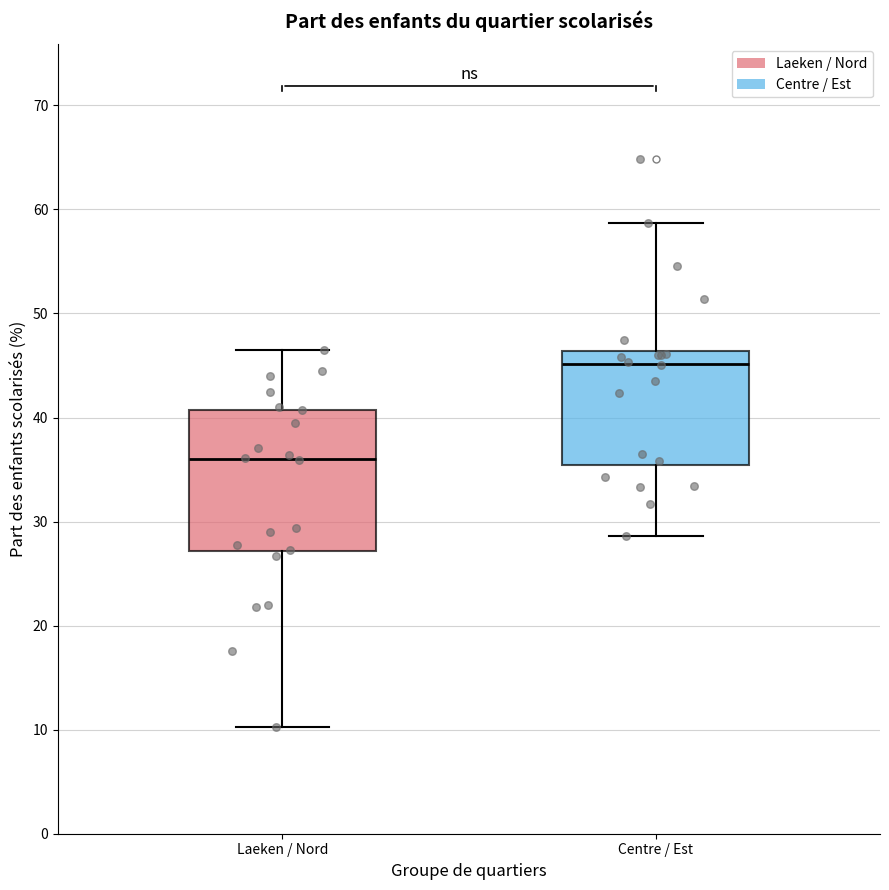

Reading left to right, transcribe this box plot: for each box, give where its median line is, the range the box spans, and where its two whiskers end, as read against the y-axis. The values are not printed on the chart, so give them approximately, as read against the axis.

Laeken / Nord: median 36, box 27 to 41, whiskers 10 to 46
Centre / Est: median 45, box 35 to 46, whiskers 29 to 59